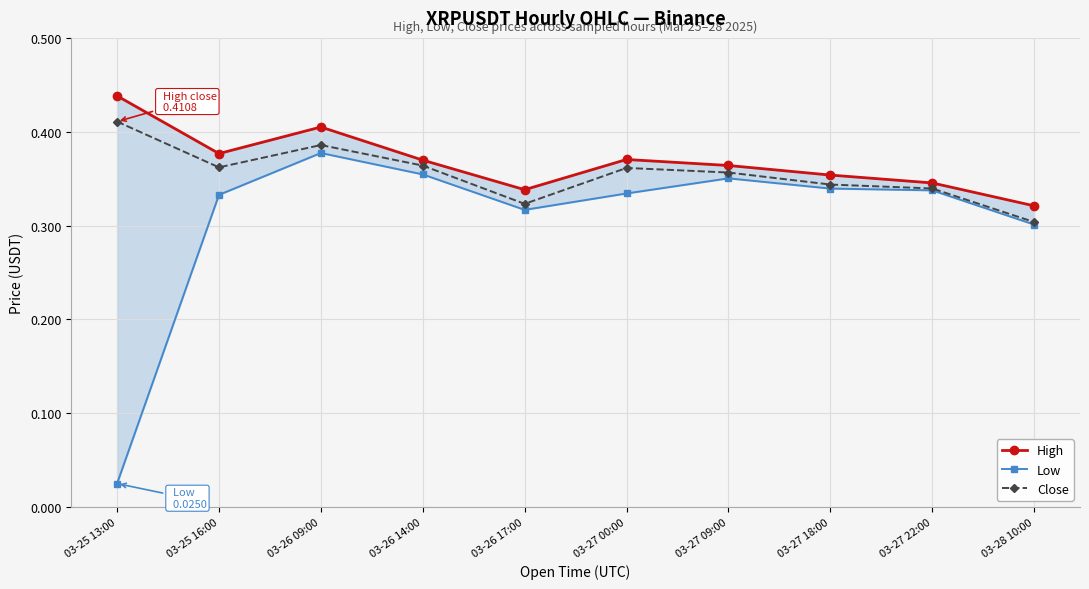

How many Close values are between 0 and 1?

10